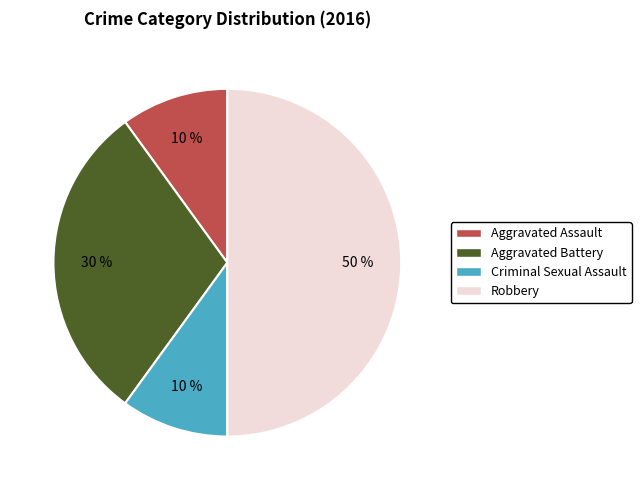

To the nearest percent, what percentage of the pie is Criminal Sexual Assault?

10%